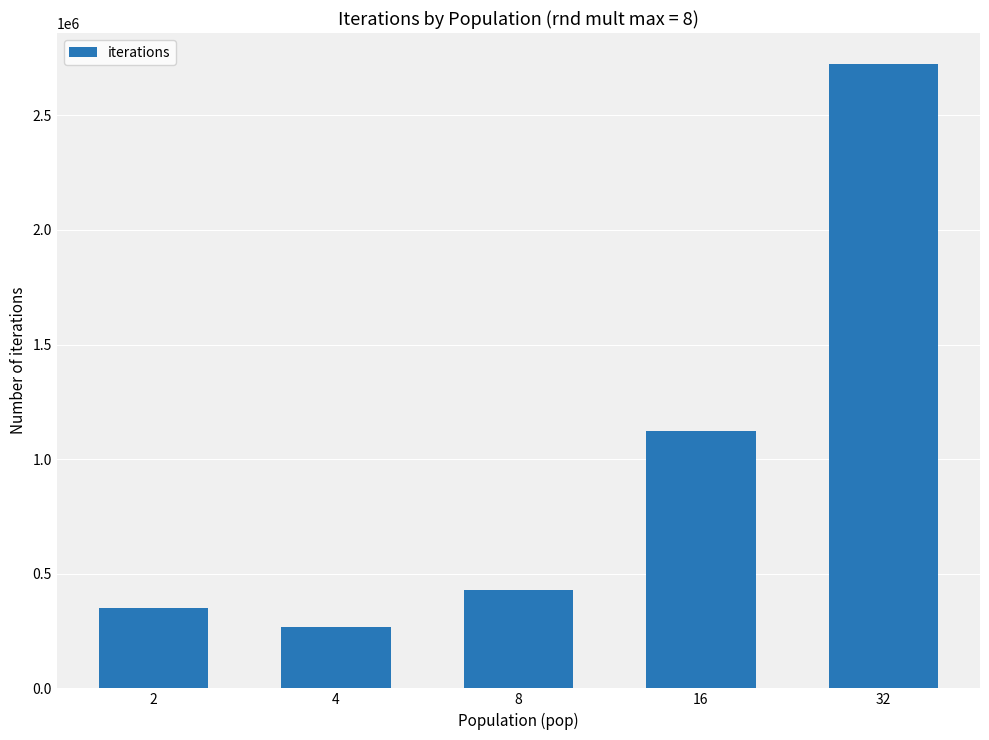

What is the change in value from 4 to 32?

+2455000